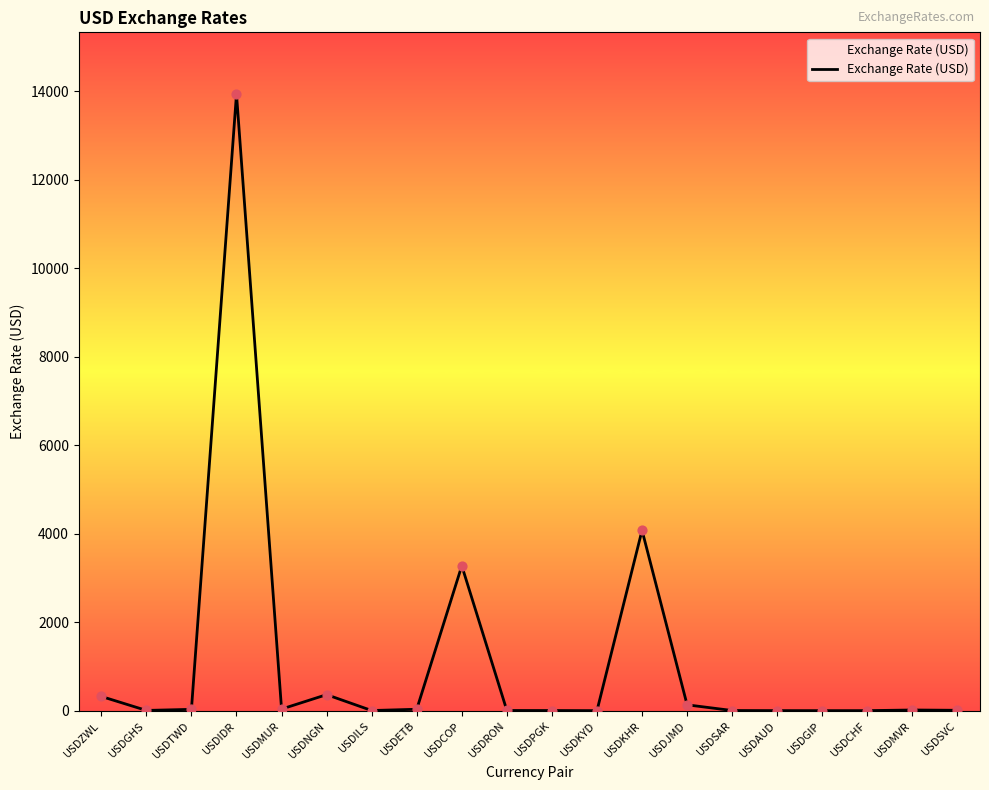

What is the change in value from USDIDR to USDPGK?

-13938.1